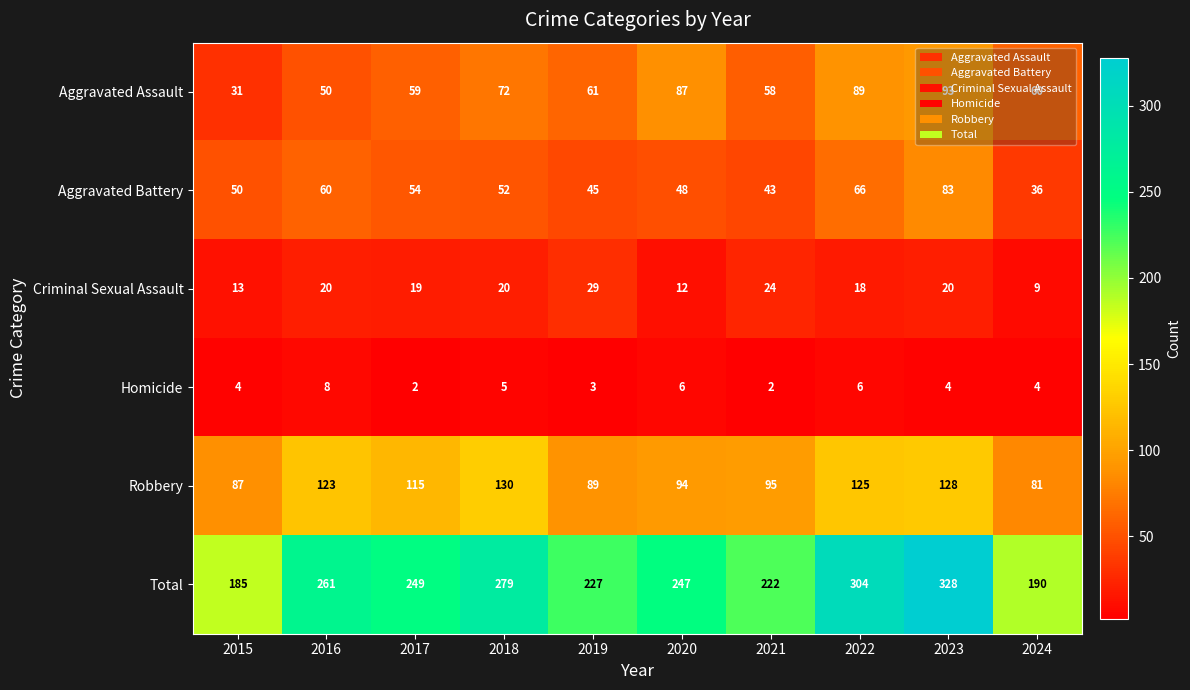

At which label is Criminal Sexual Assault closest to 19?

2017